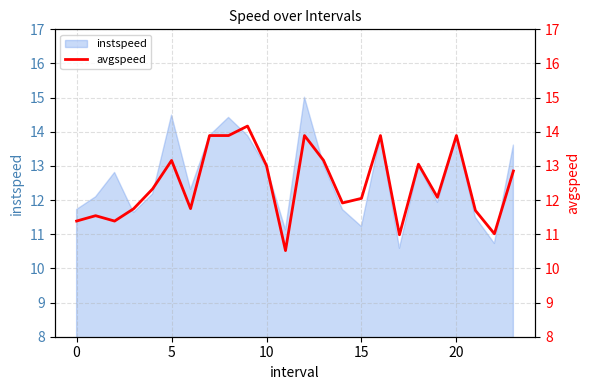

Is it true that the value at 5 is 15.6?

False